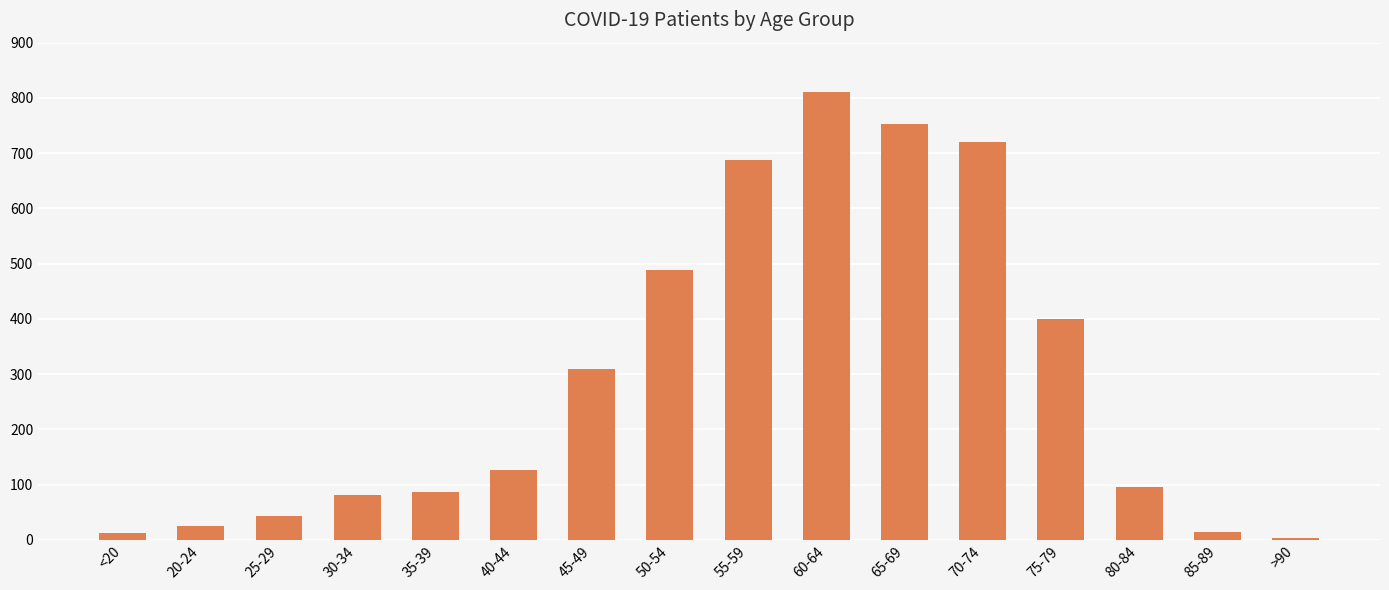

Between <20 and 55-59, which is larger?

55-59